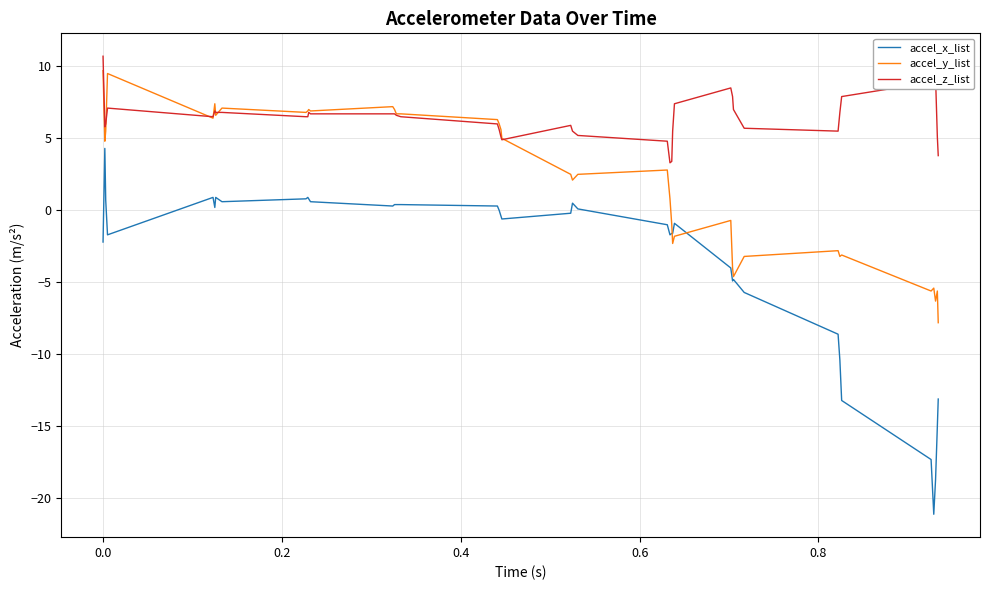

List the series in order of their overall mean, lowest first.

accel_x_list, accel_y_list, accel_z_list